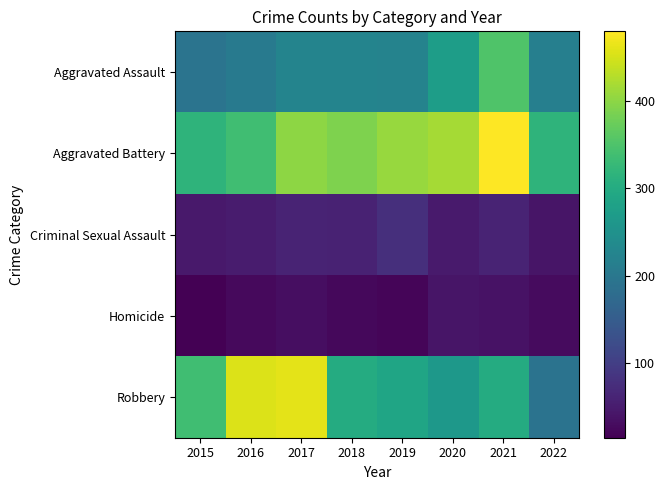

What is the maximum value shown in the chart?

479